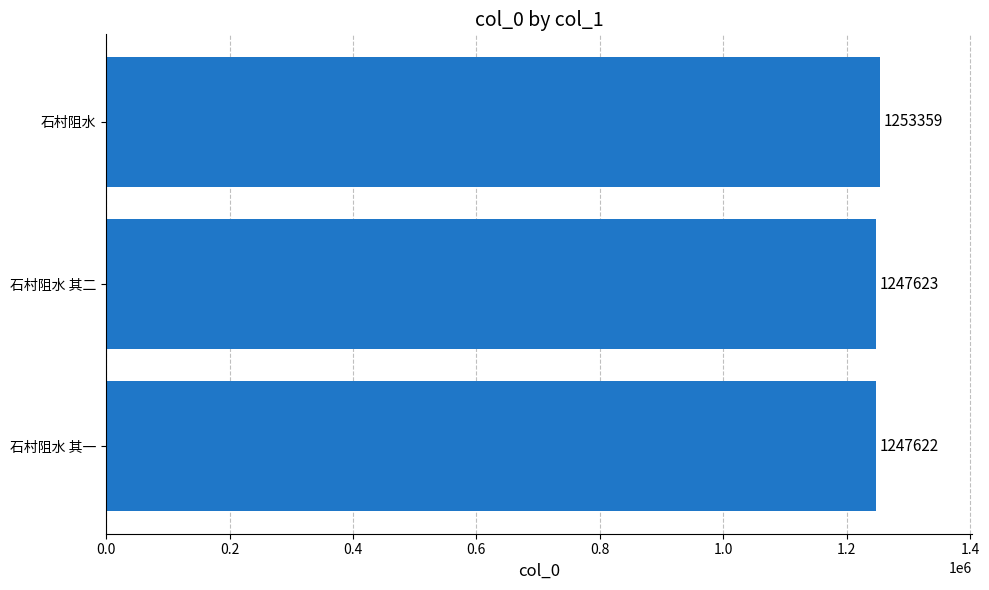

Approximately how many times larger is the value at 石村阻水 compared to 石村阻水 其二?

1.0